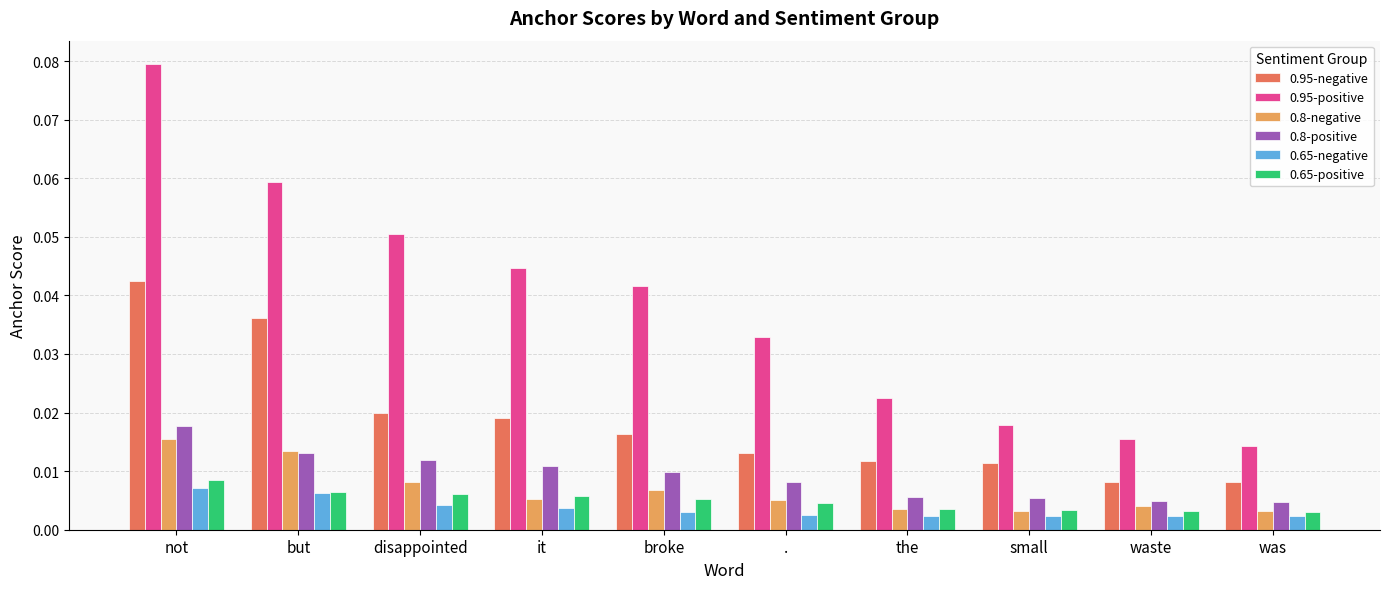

At how many categories does at least one series exceed 0?

10